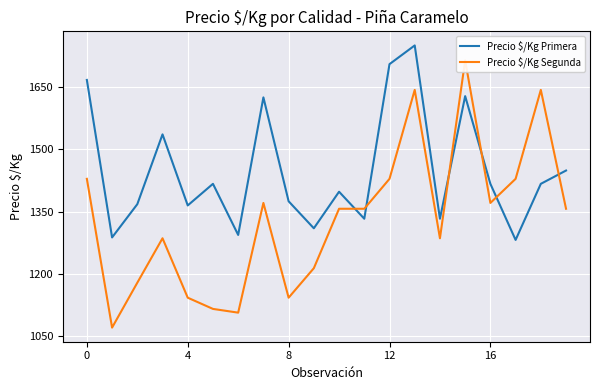

True or false: Precio $/Kg Segunda and Precio $/Kg Primera intersect in this chart.

True